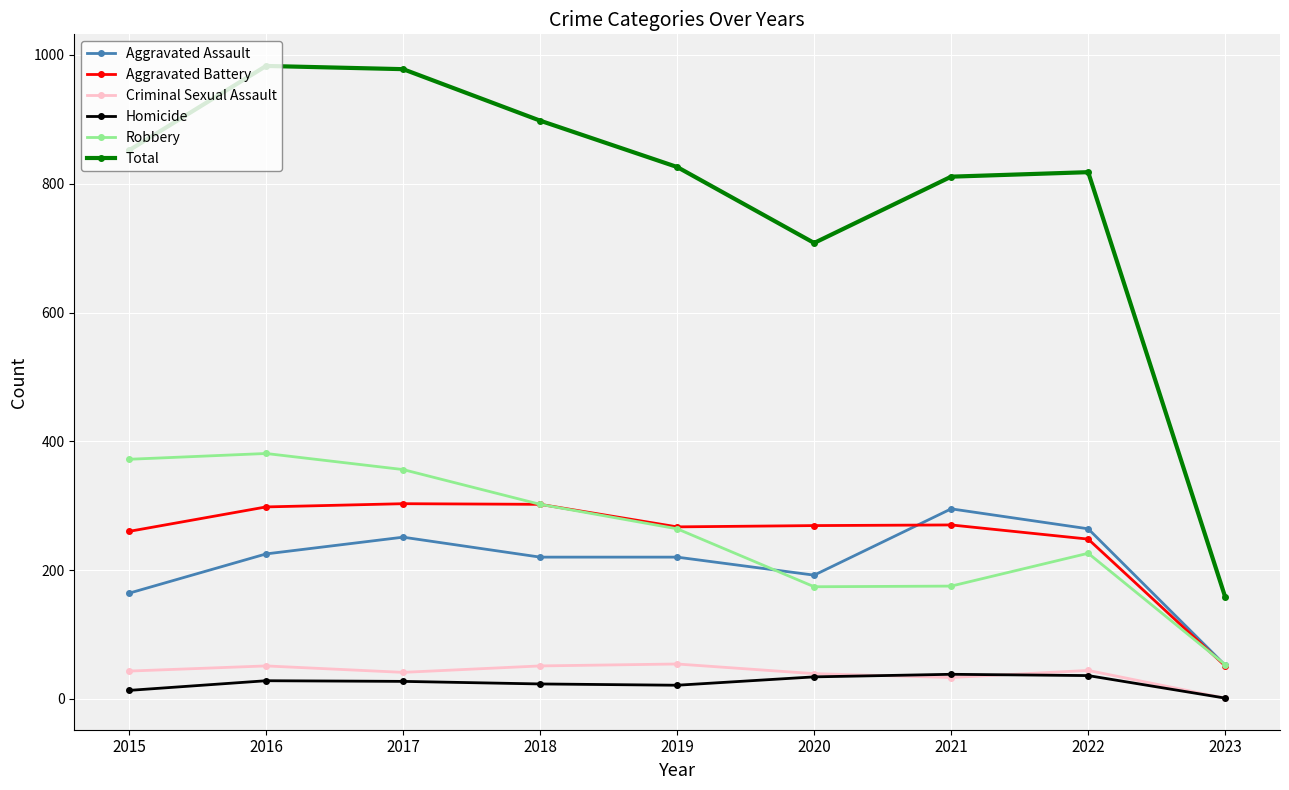

Which category has the lowest value across all series?

2023